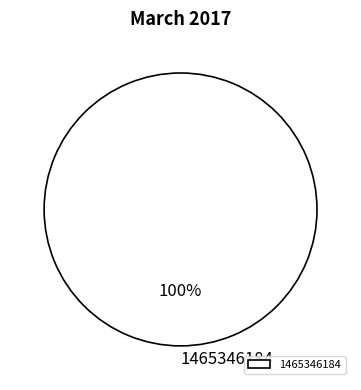

What percentage is the 1465346184 slice, to the nearest percent?

100%